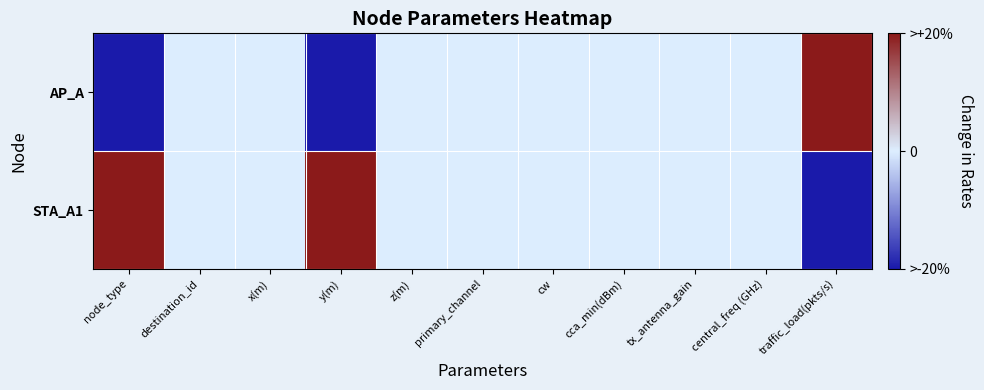

Reading right to left, transcribe all the data shown in this chart.

AP_A: traffic_load(pkts/s)=1	central_freq (GHz)=0	tx_antenna_gain=0	cca_min(dBm)=0	cw=0	primary_channel=0	z(m)=0	y(m)=-1	x(m)=0	destination_id=0	node_type=-1
STA_A1: traffic_load(pkts/s)=-1	central_freq (GHz)=0	tx_antenna_gain=0	cca_min(dBm)=0	cw=0	primary_channel=0	z(m)=0	y(m)=1	x(m)=0	destination_id=0	node_type=1